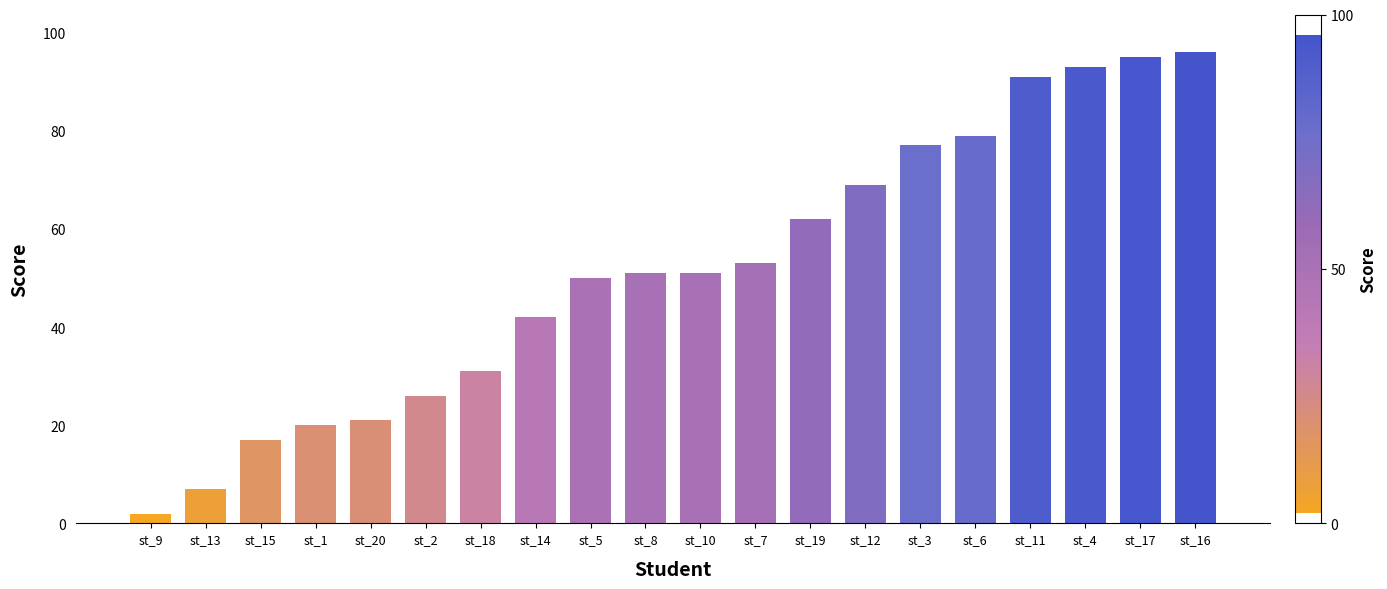

What is the change in value from st_18 to st_4?

+62